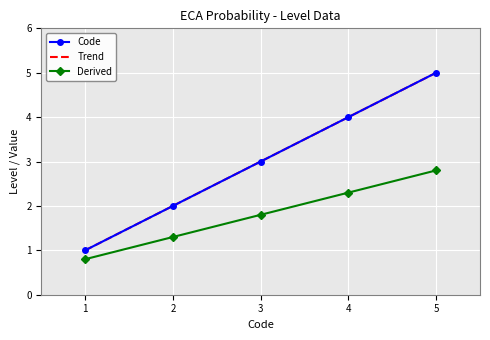

What is the value of the 1st point from the left?

1